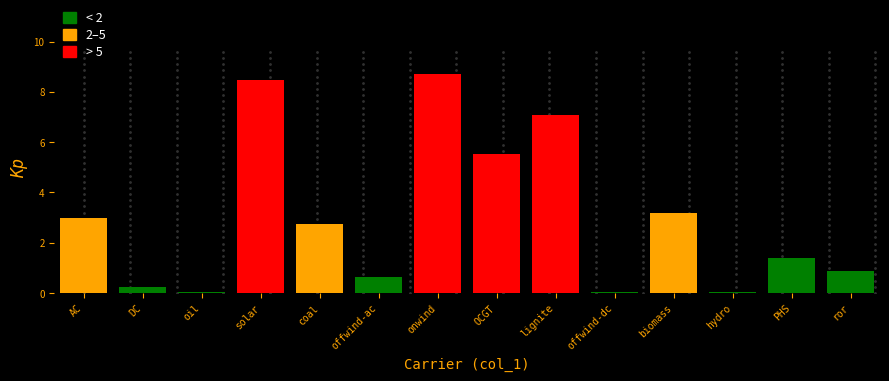

Where is the data nearest to the value 4?

biomass